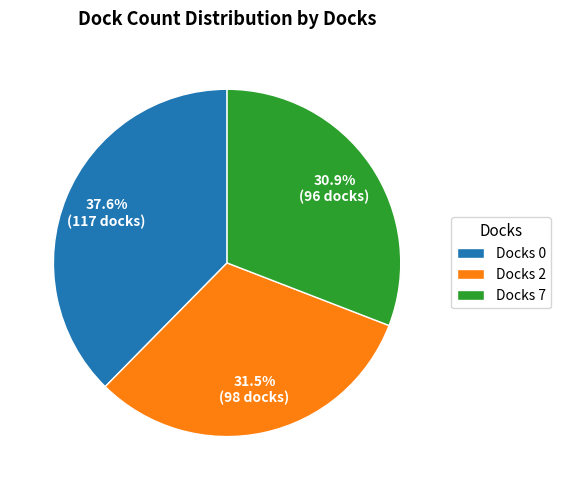

What is the ratio of the value at Docks 2 to the value at Docks 0?

0.8